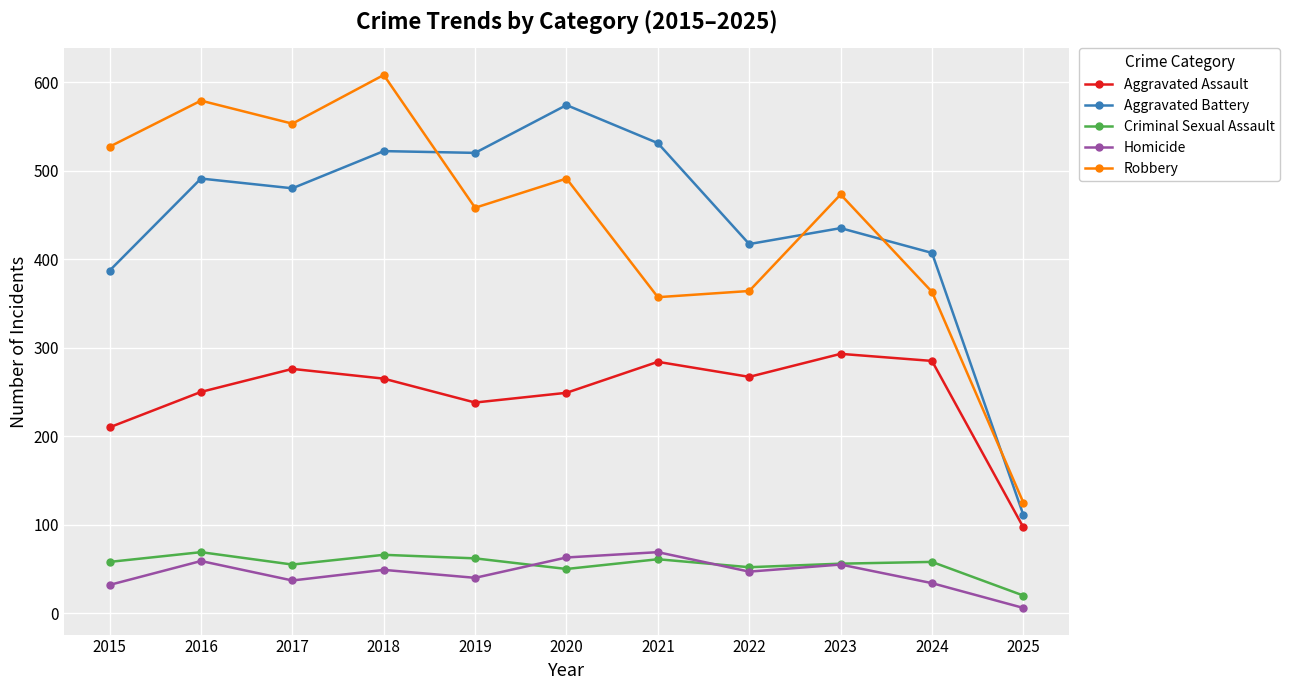

The value of Aggravated Battery at 2016 is 491. True or false?

True